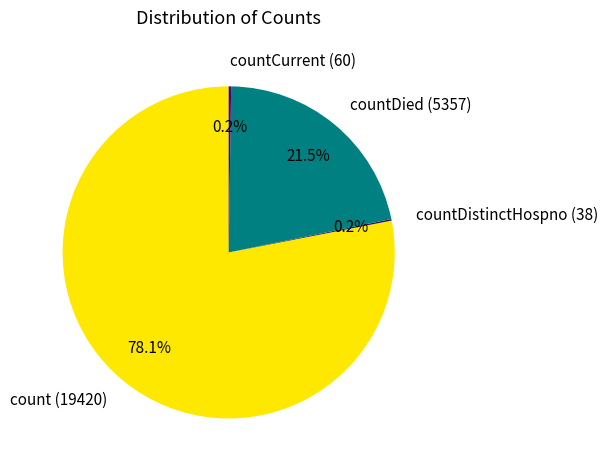

To the nearest percent, what is the average slice percentage?

25%